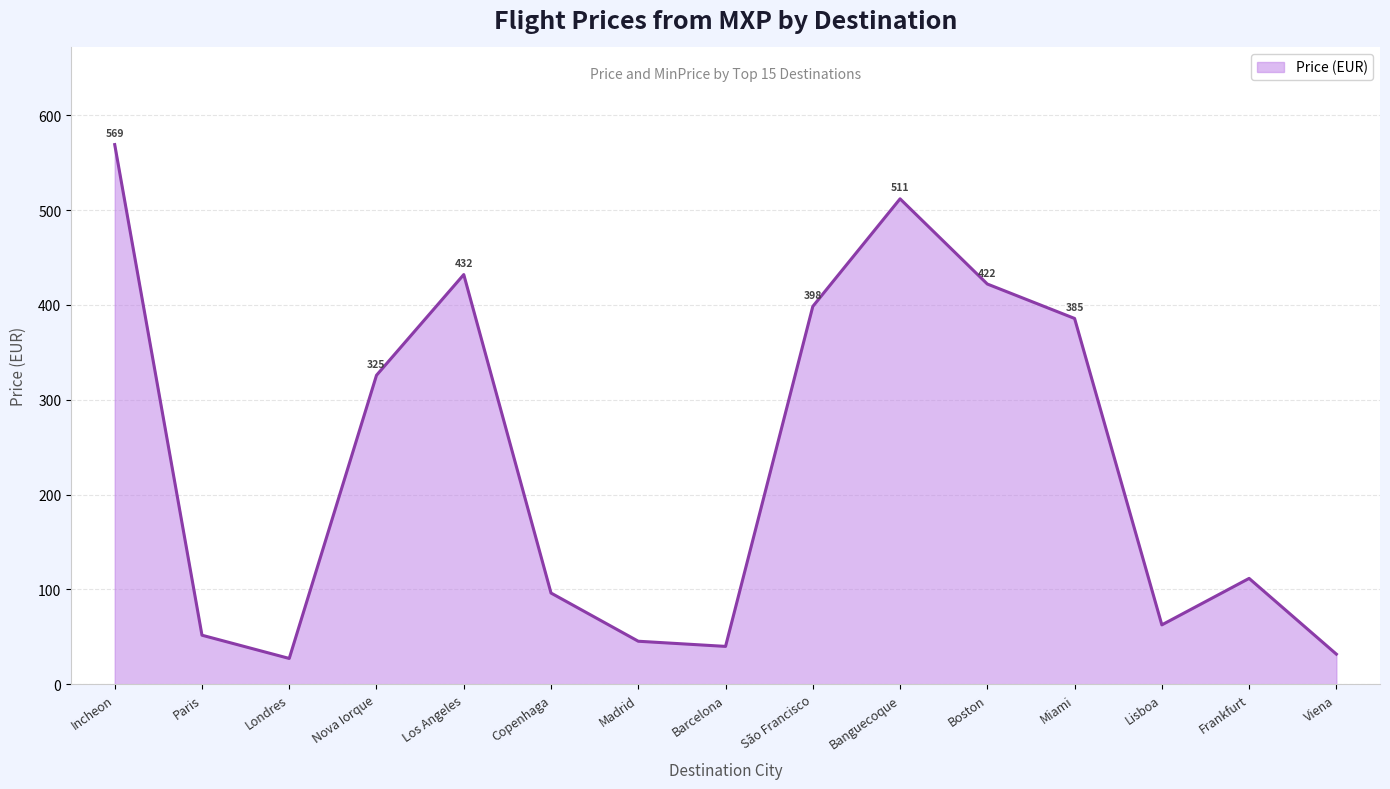

Reading left to right, transcribe all the data shown in this chart.

569.1	51.7	27.2	325.8	432.0	96.2	45.4	39.9	398.4	511.9	422.0	385.7	62.6	111.6	31.8